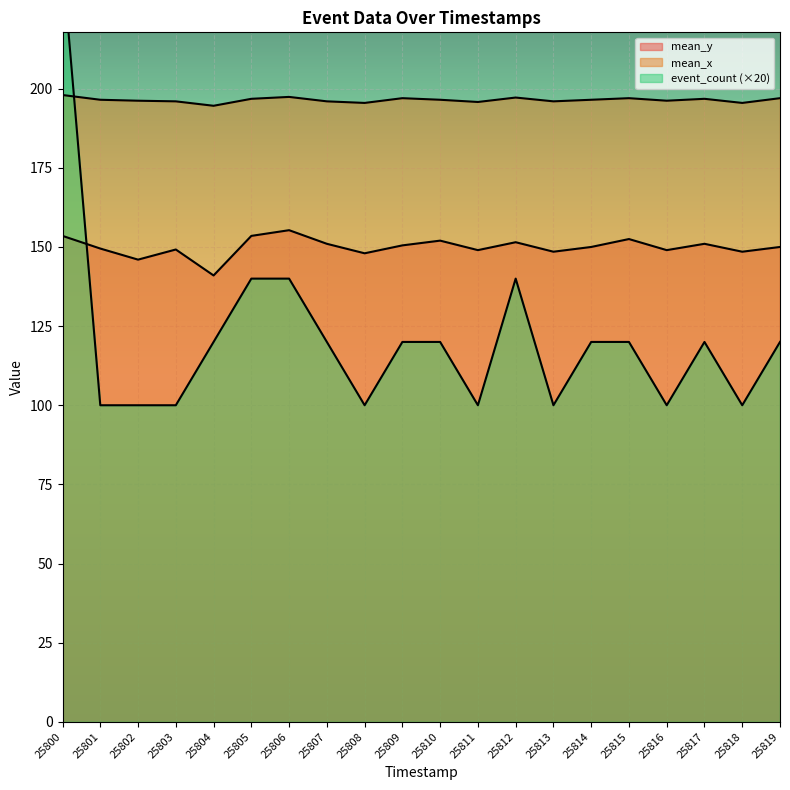

What is the total value across all series at 25810?

468.5